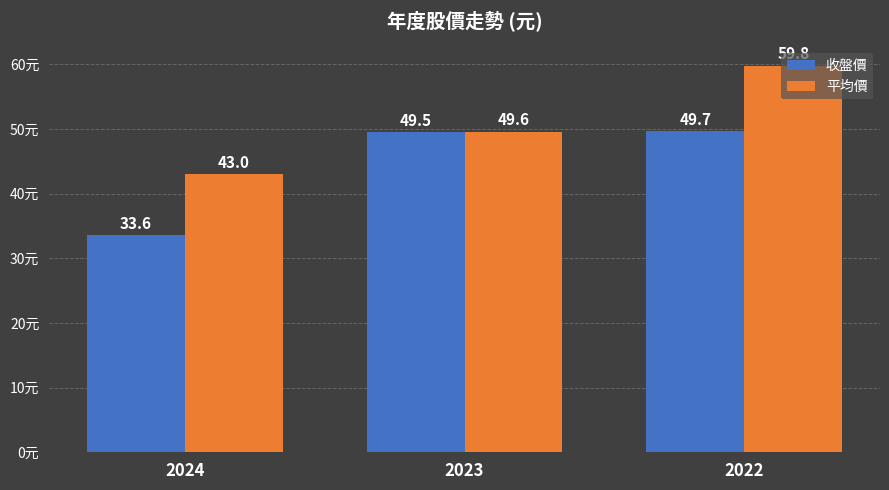

The value of 平均價 at 2024 is 17.0. True or false?

False